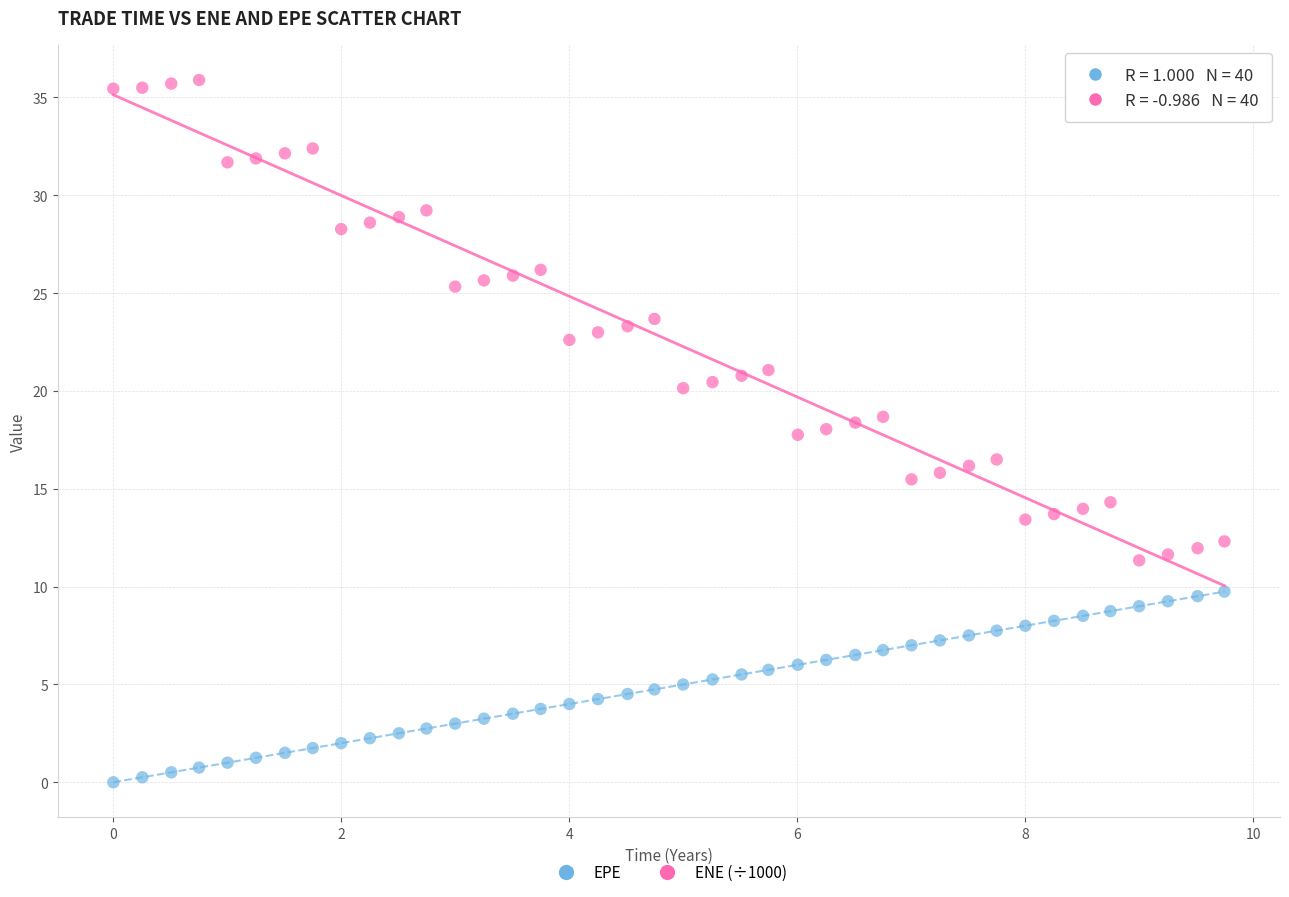

Across all data points, what is the range of Y values (max minus min)?

35.9